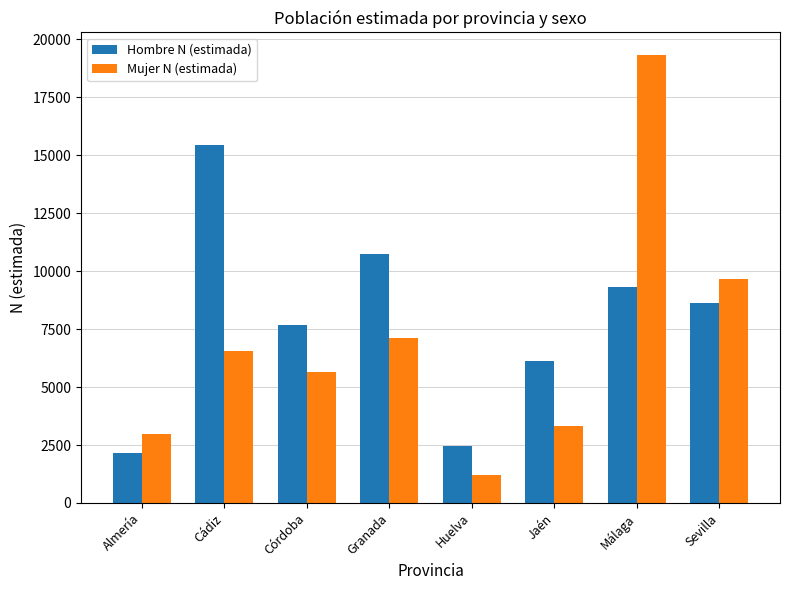

Are the bars horizontal?

No